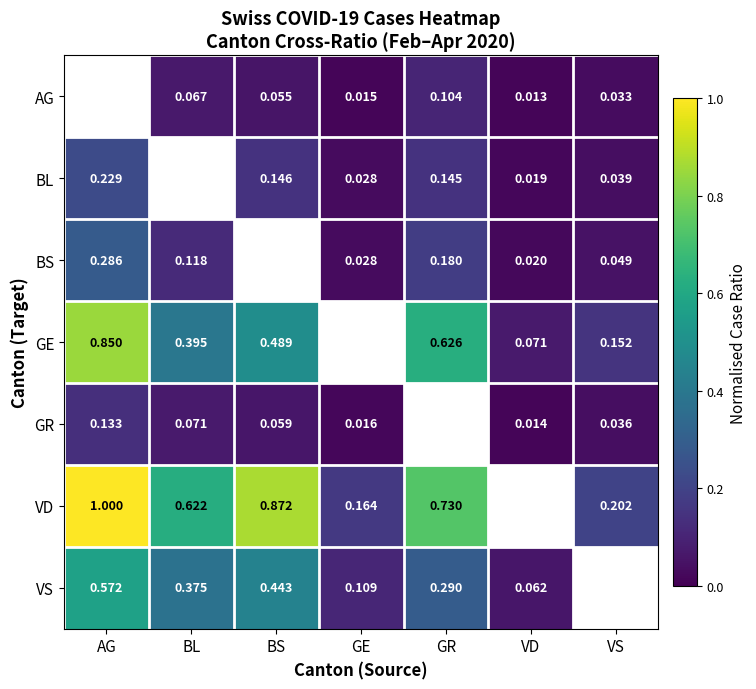

Is the value of BL at BS greater than the value of VS at AG?

No